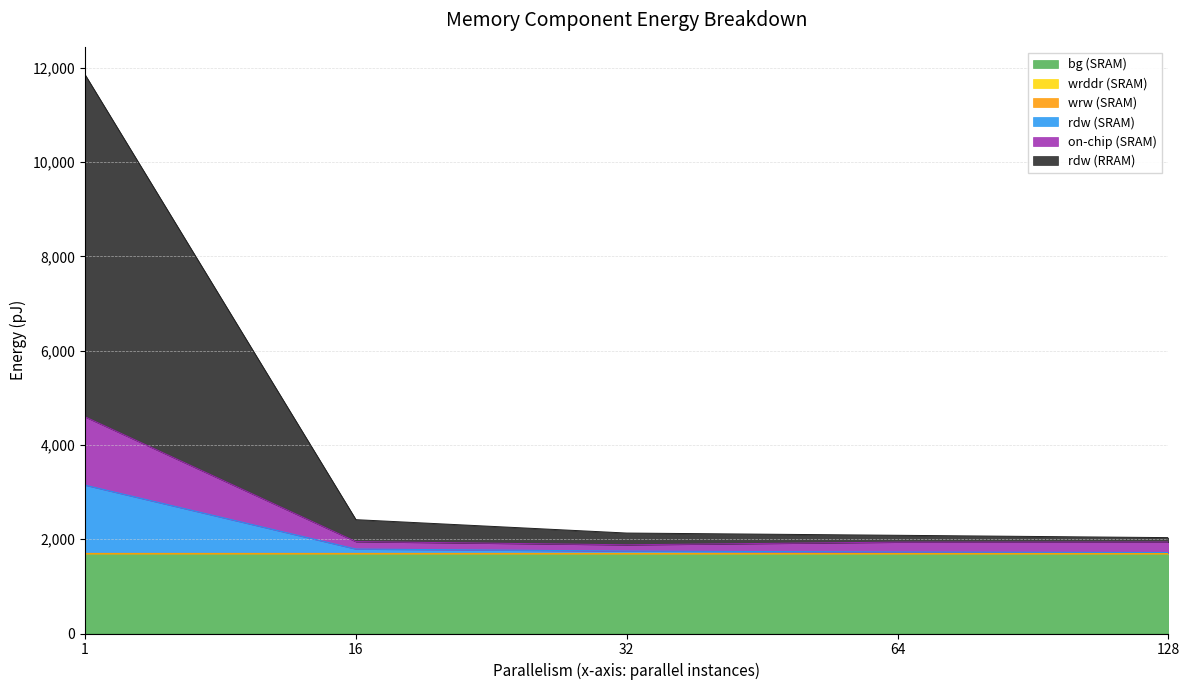

Does the chart have visible grid lines?

Yes